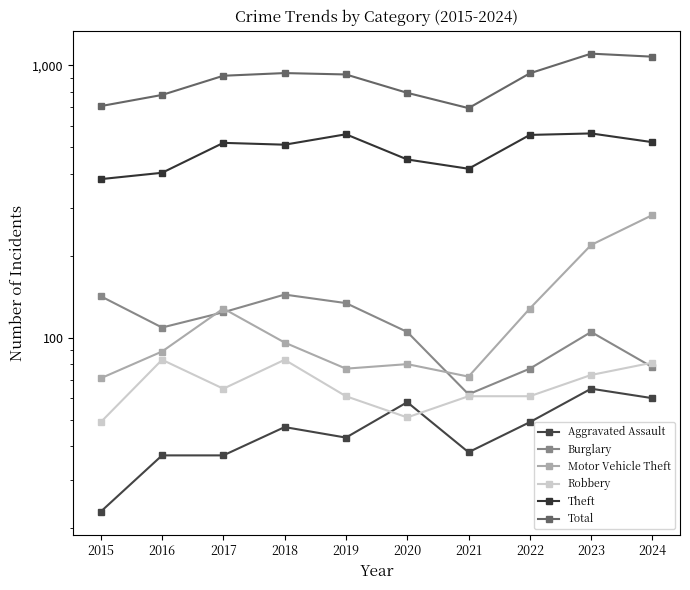

How many values in the Motor Vehicle Theft series are below 96?

5